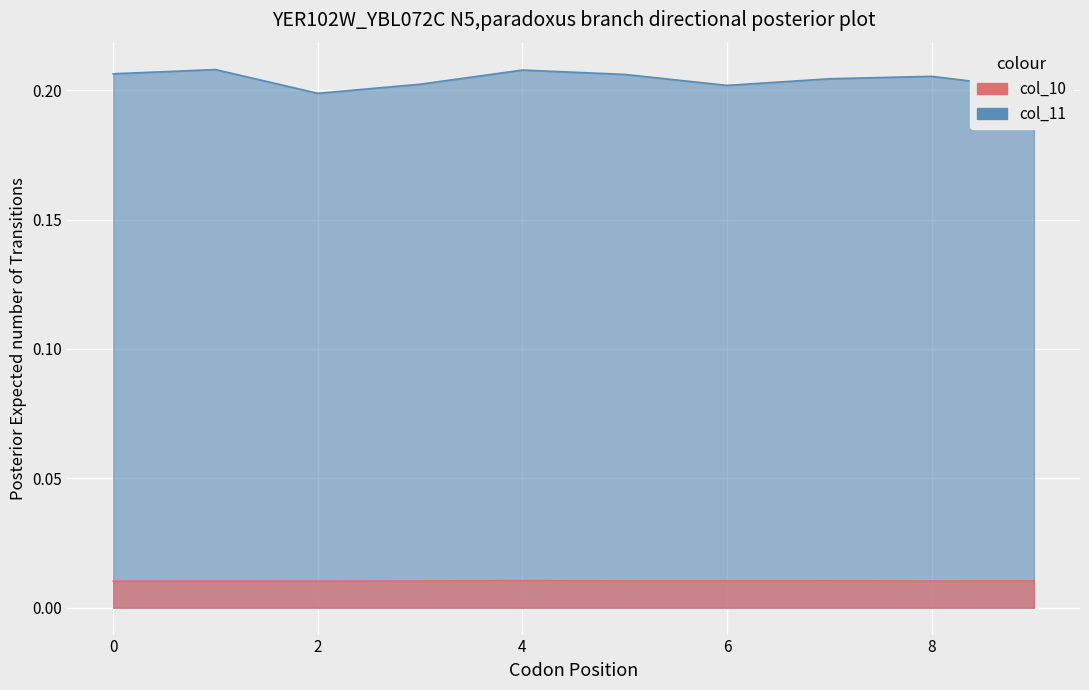

Which series has the largest range (max minus min)?

col_11